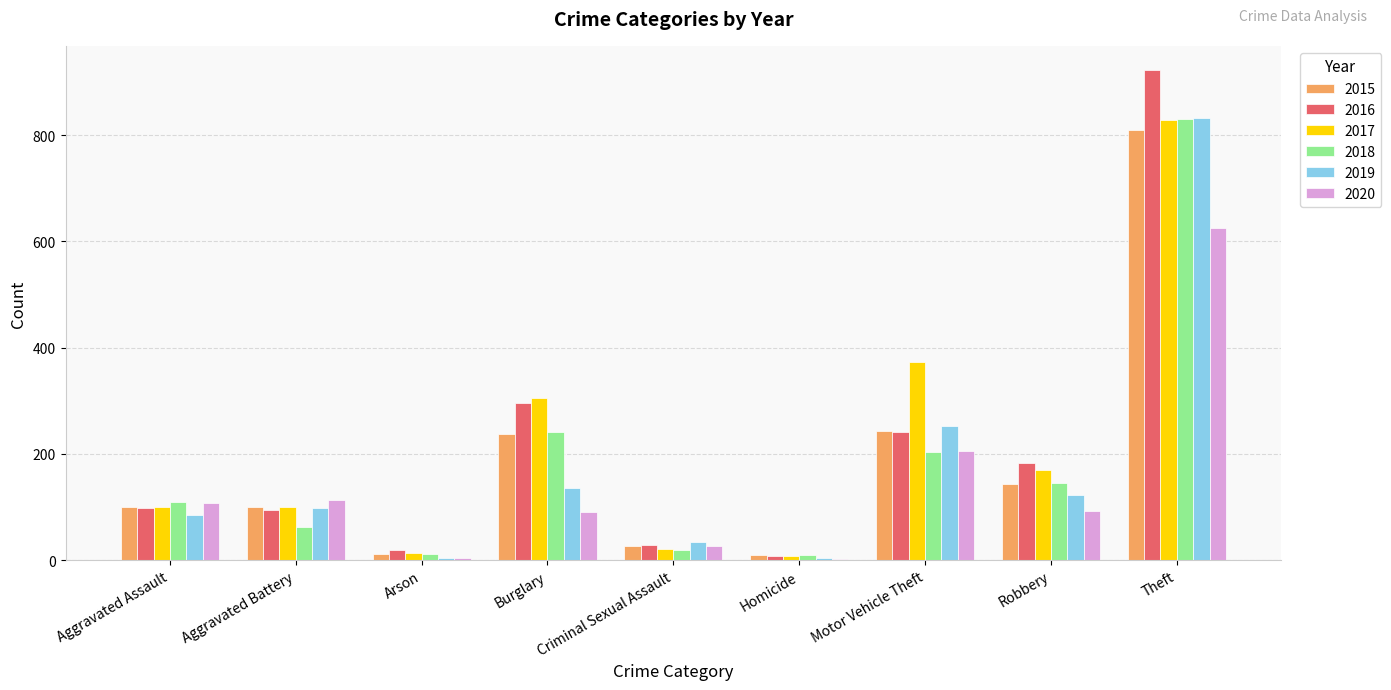

Which category has the highest value in the 2015 series?

Theft